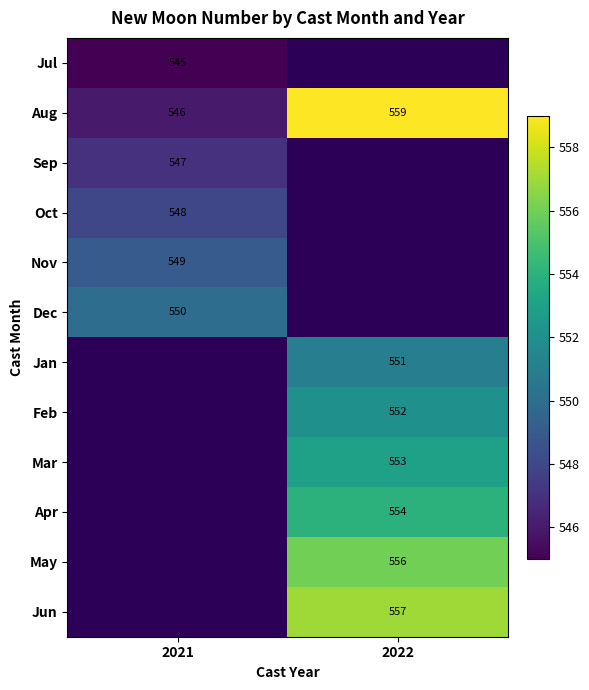

How many data points does each series have?

2